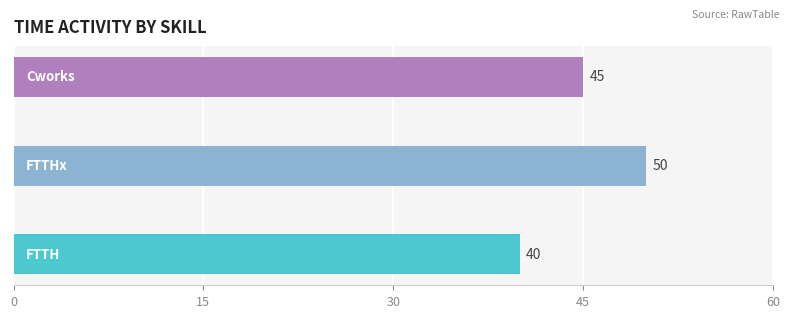

How many values are between 40 and 50?

3